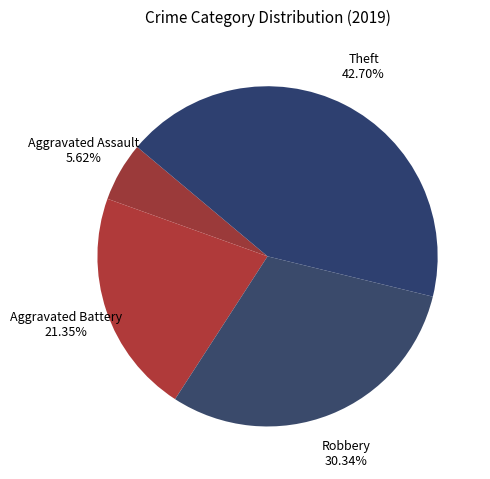

Which slice is the smallest?

Aggravated Assault